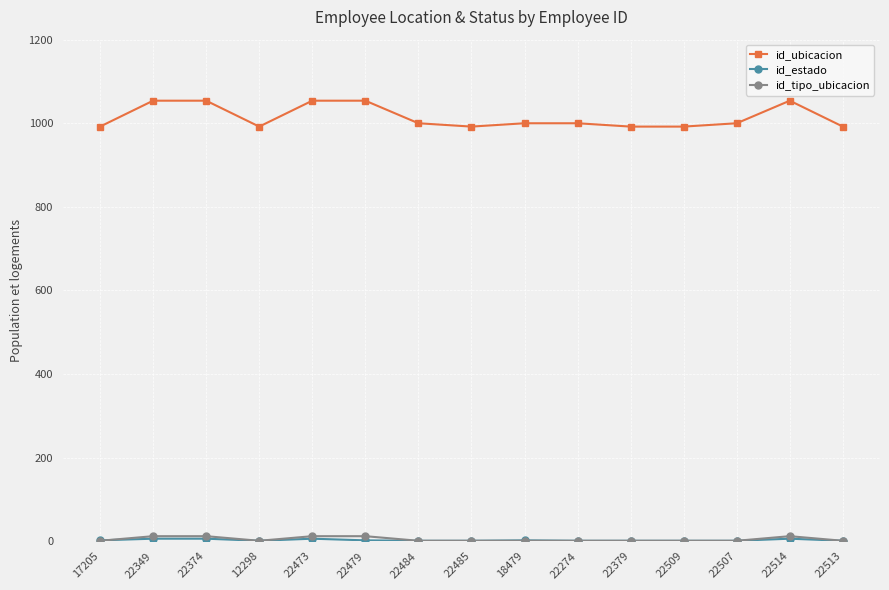

Count the number of data series in this chart.

3